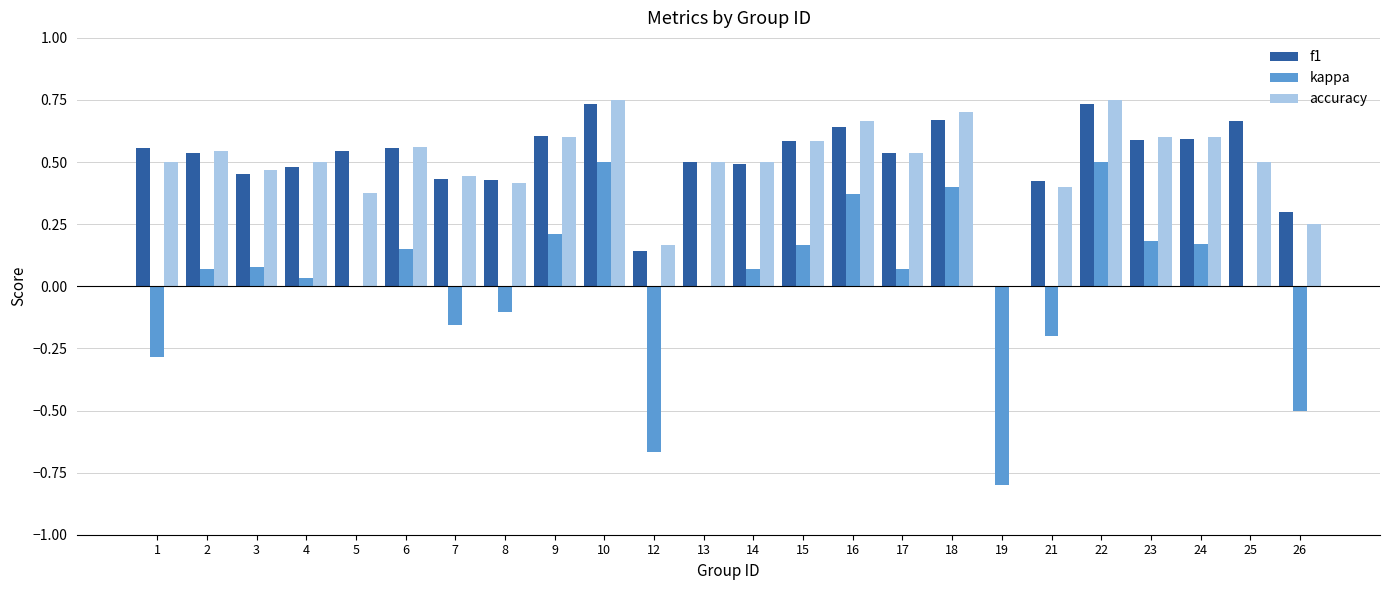

Are the bars horizontal?

No